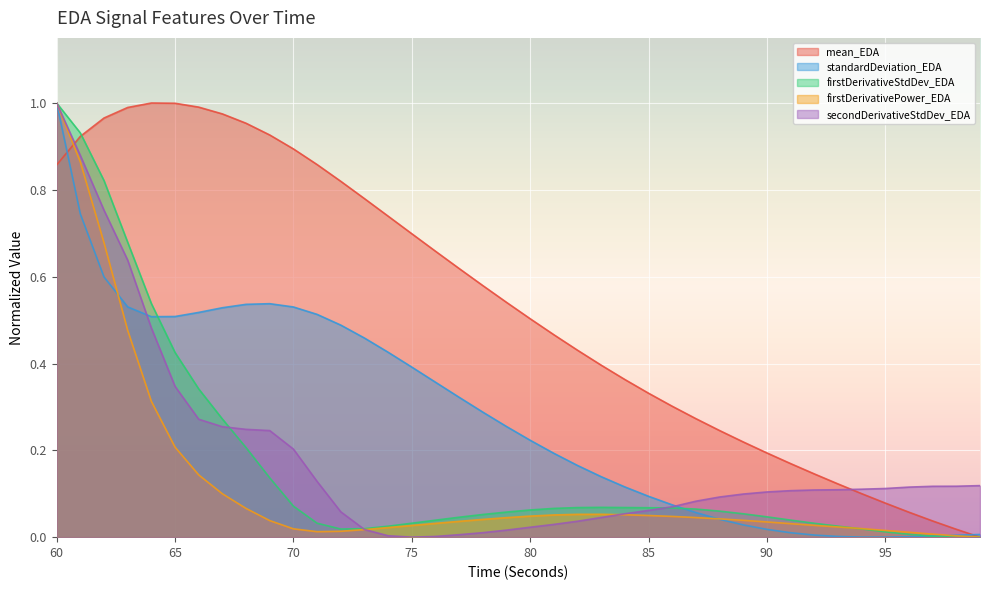

At which category is the sum across all series the highest?

60